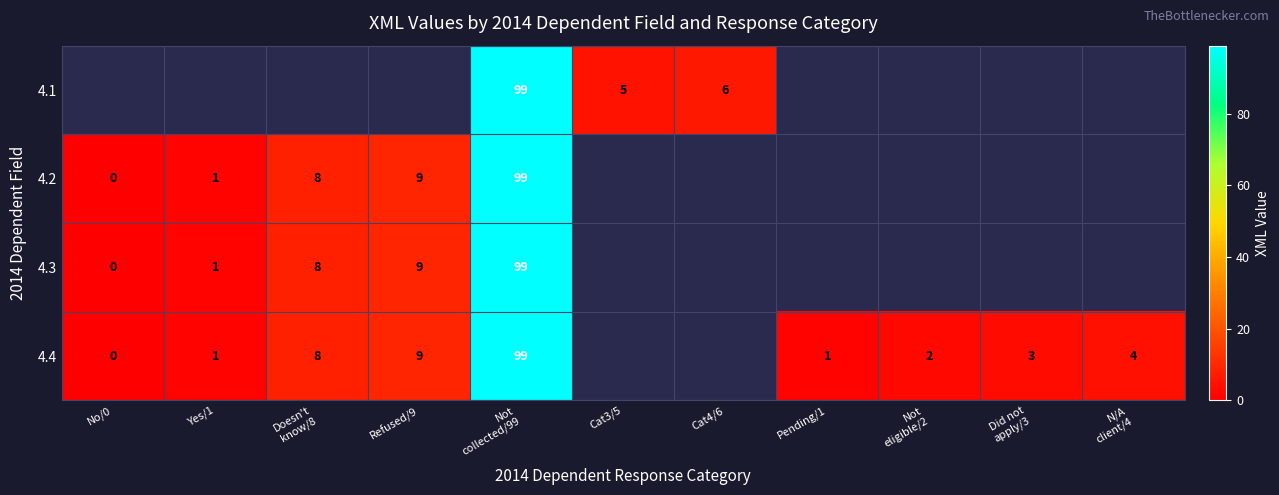

The 4.3 series shows 8.0 at Doesn't know/8. True or false?

True